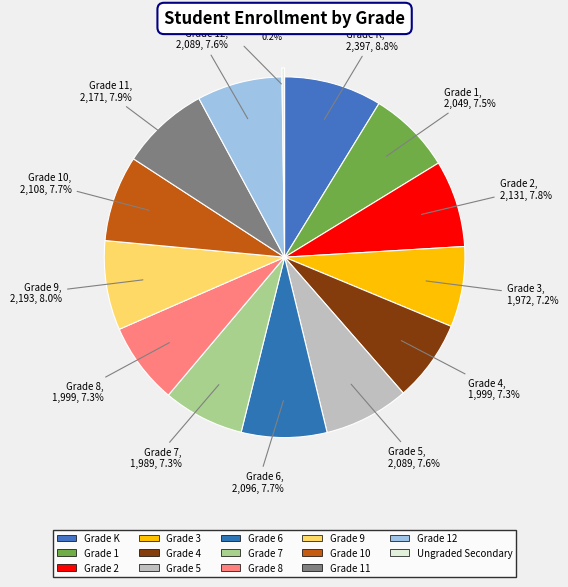

What percentage do Grade 6 and Grade 1 together represent?

15.2%